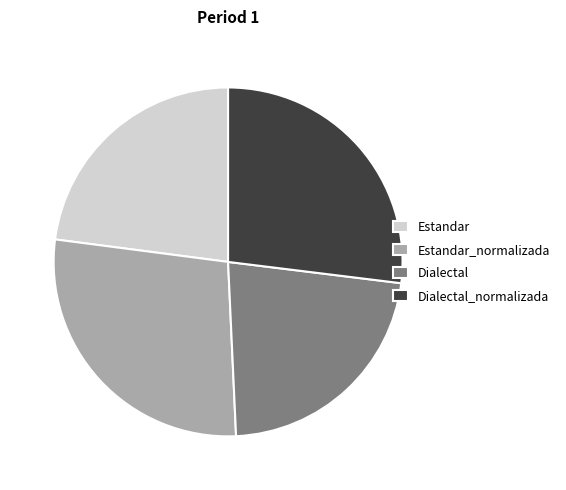

Is it true that Dialectal_normalizada is 27% of the pie?

True